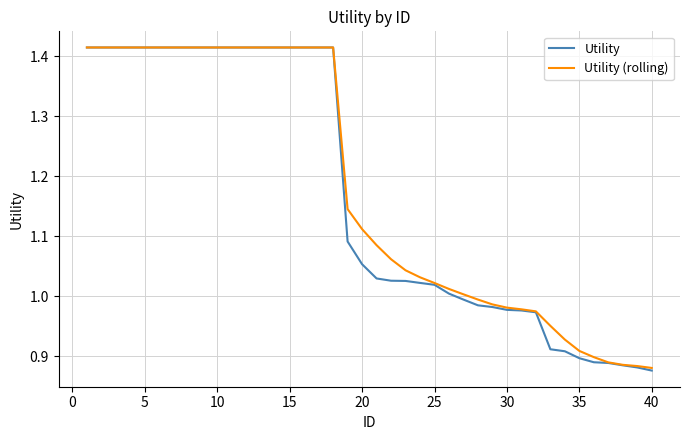

Which series has the largest range (max minus min)?

Utility